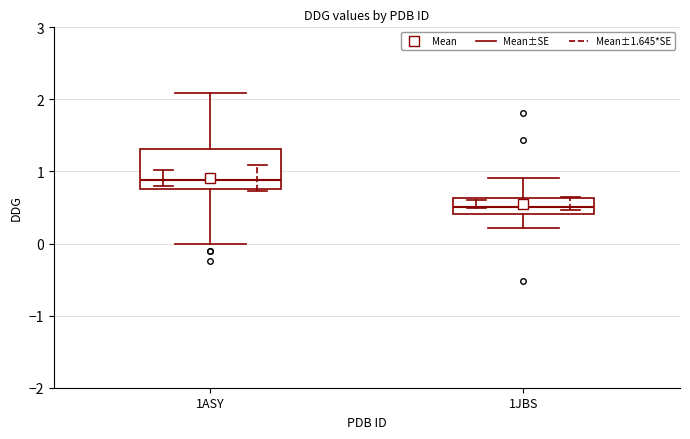

Reading left to right, read every box against the y-axis: the position of its median line, the range the box covers, and the ends of its whiskers. The values are not printed on the chart, so give them approximately, as read against the axis.

1ASY: median 0.9, box 0.8 to 1.3, whiskers 0.0 to 2.1
1JBS: median 0.5, box 0.4 to 0.6, whiskers 0.2 to 0.9